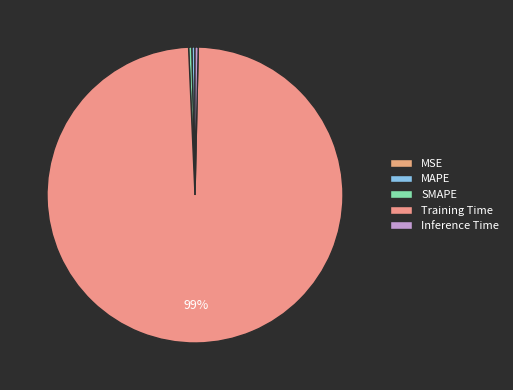

Is Training Time the majority of the pie?

Yes